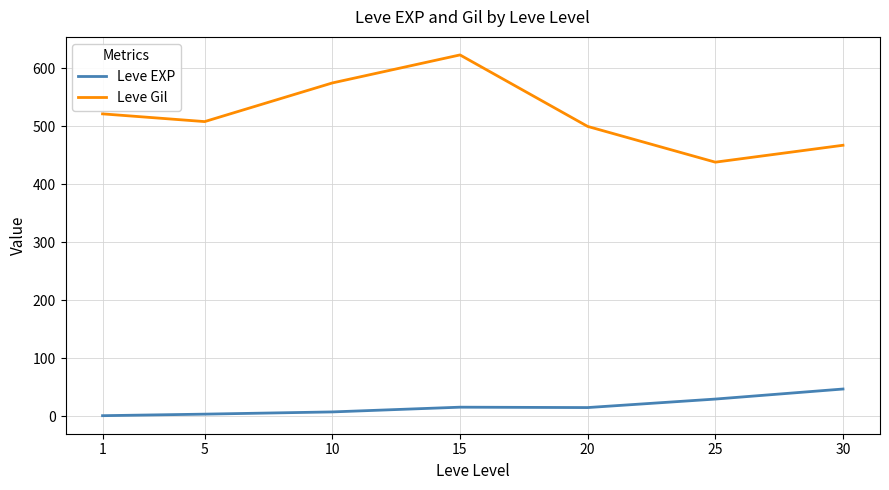

Which series changed the most between 5 and 15?

Leve Gil